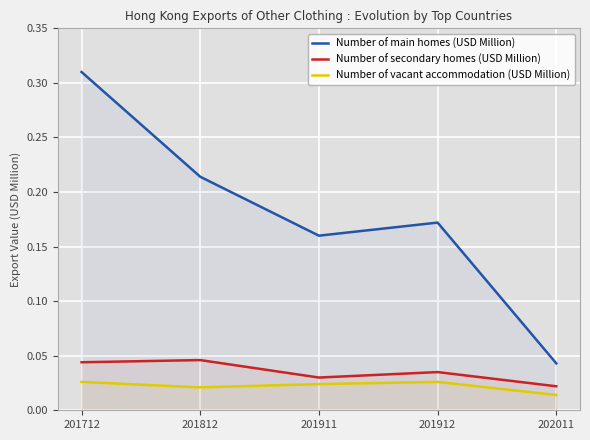

At 201712, list the series in order from largest to smallest.

Number of main homes (USD Million), Number of secondary homes (USD Million), Number of vacant accommodation (USD Million)